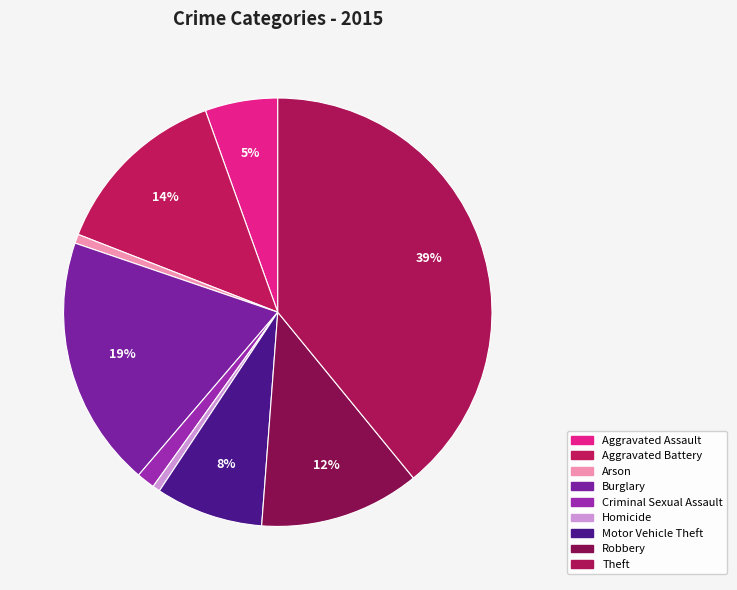

What is the largest slice in the pie chart?

Theft